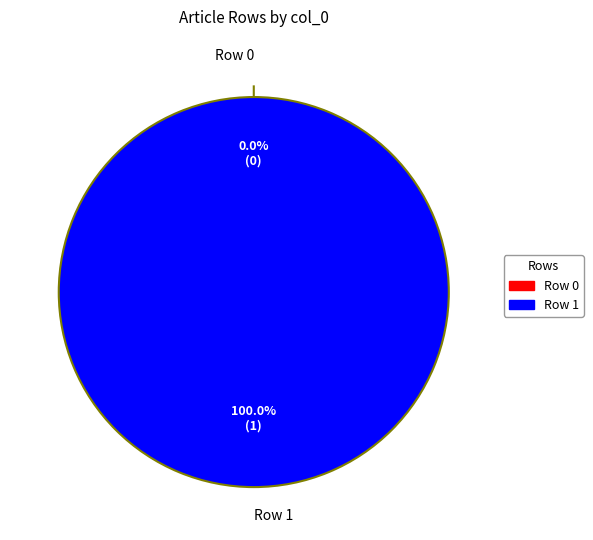

How many slices are in this pie chart?

2